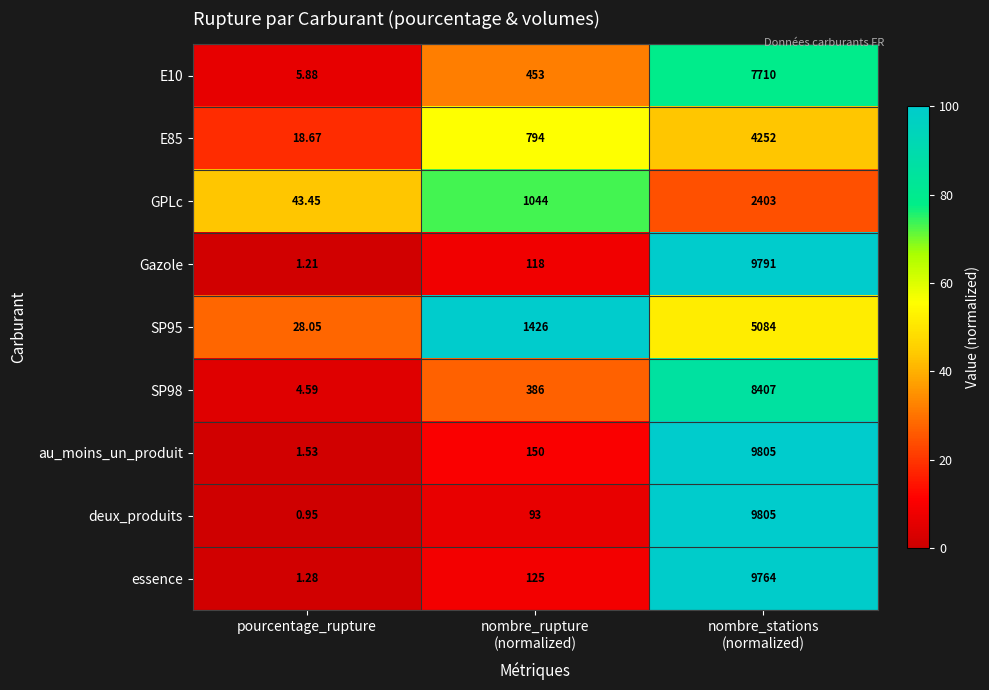

Which series has the largest range (max minus min)?

deux_produits